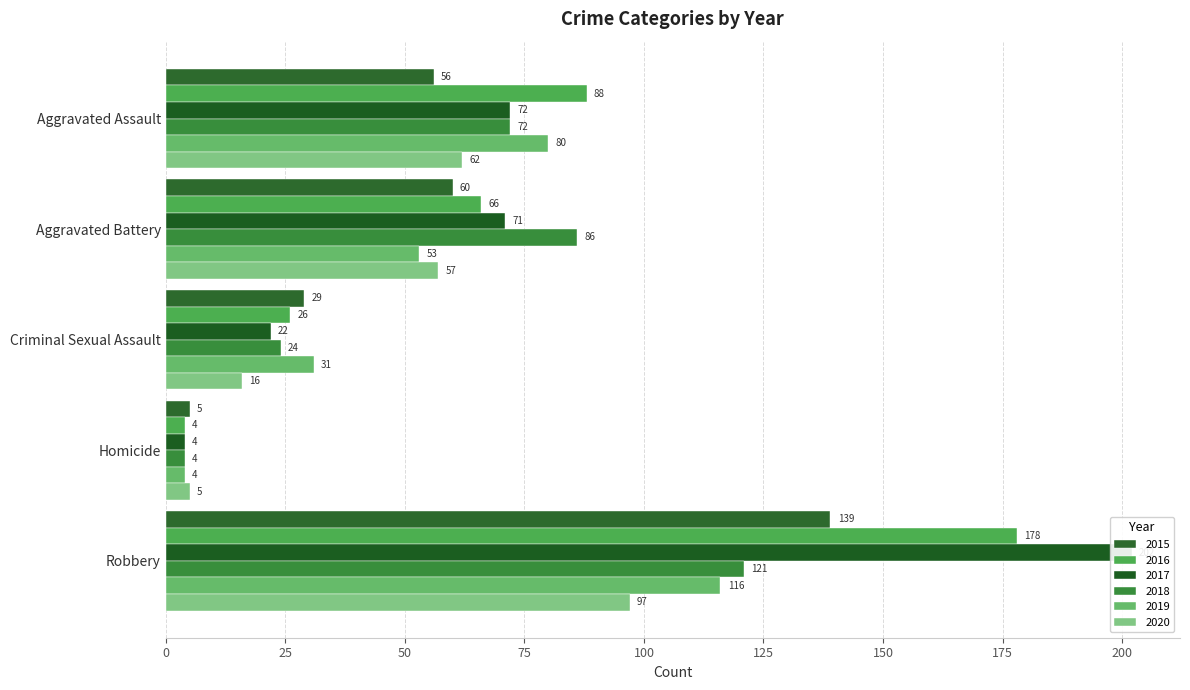

How many bars are there in total?

30